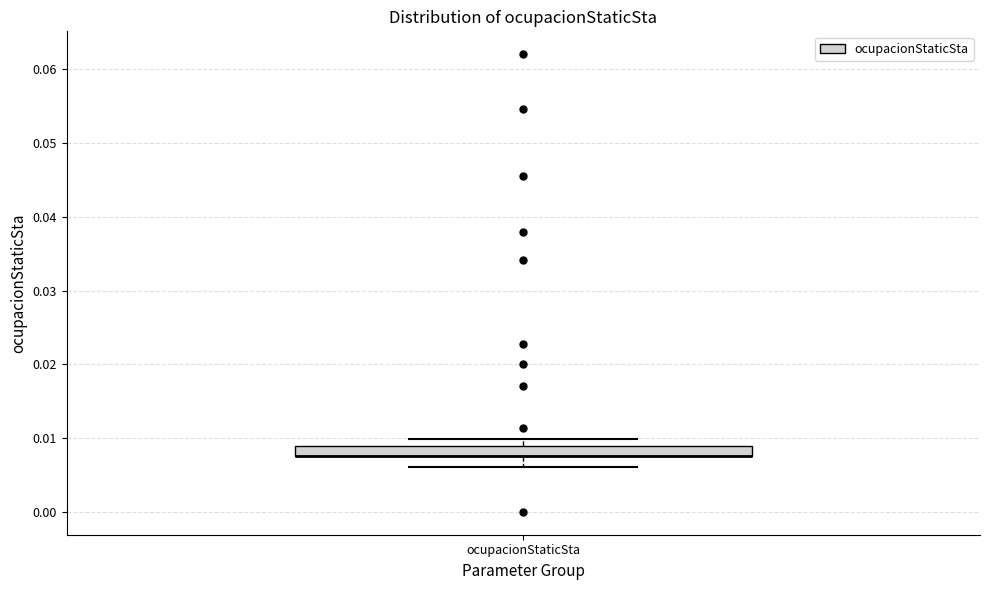

Where is the lower edge of the box for ocupacionStaticSta on the y-axis? The values are not printed on the chart, so give them approximately, as read against the axis.

0.008